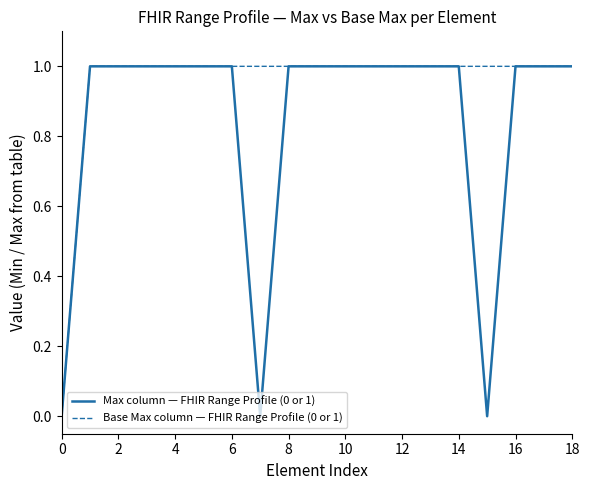

Which series has the largest total across all categories?

Base Max column — FHIR Range Profile (0 or 1)